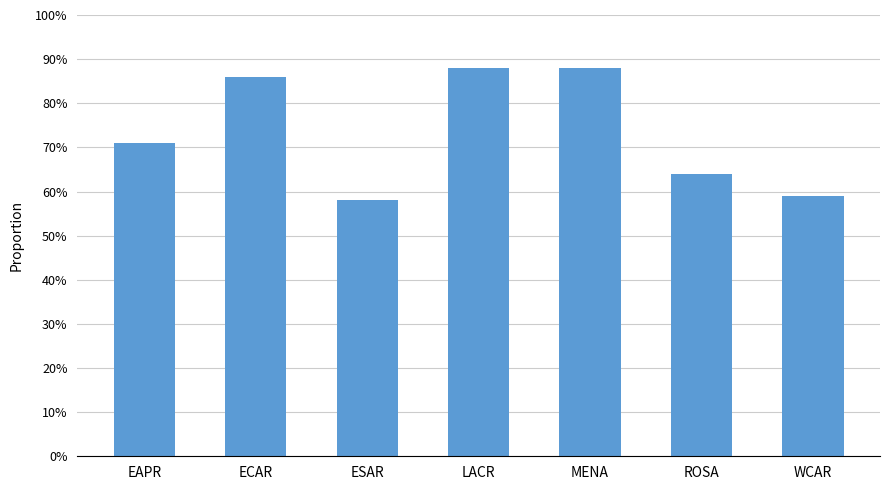

Is it true that the value at ECAR is 86?

True